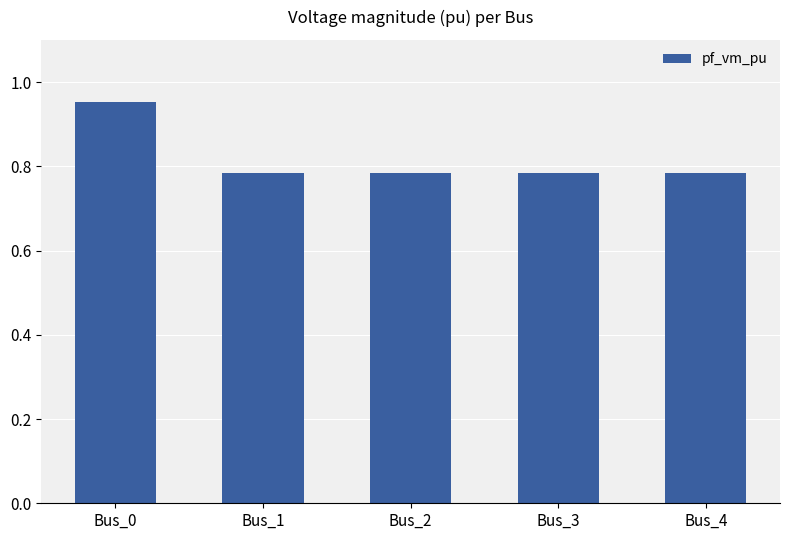

The value at Bus_4 is 0.4. True or false?

False